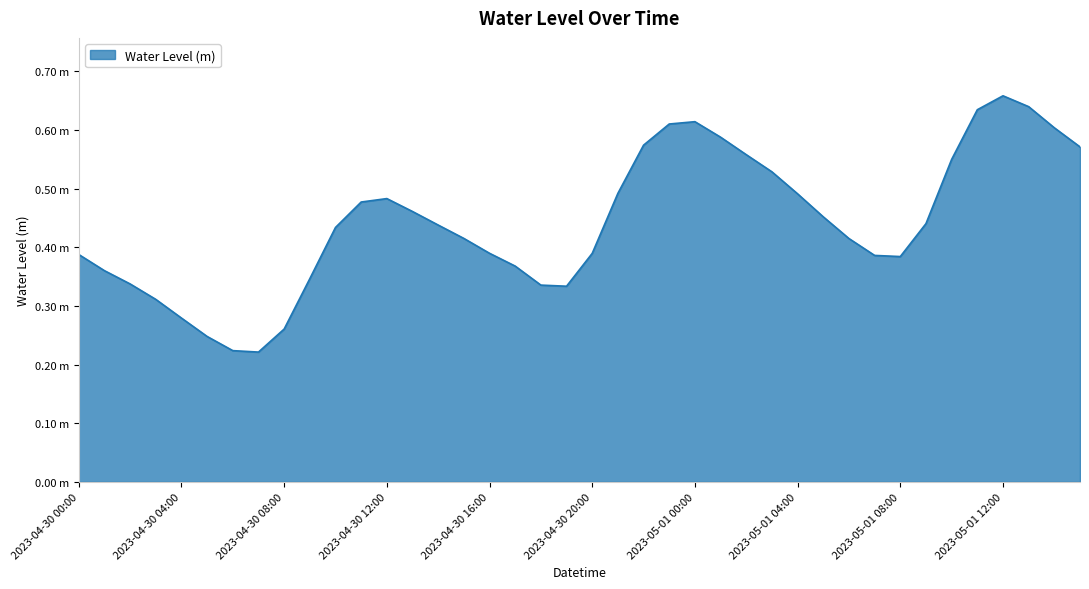

How many points are higher than both their immediate neighbors (excluding endpoints)?

3